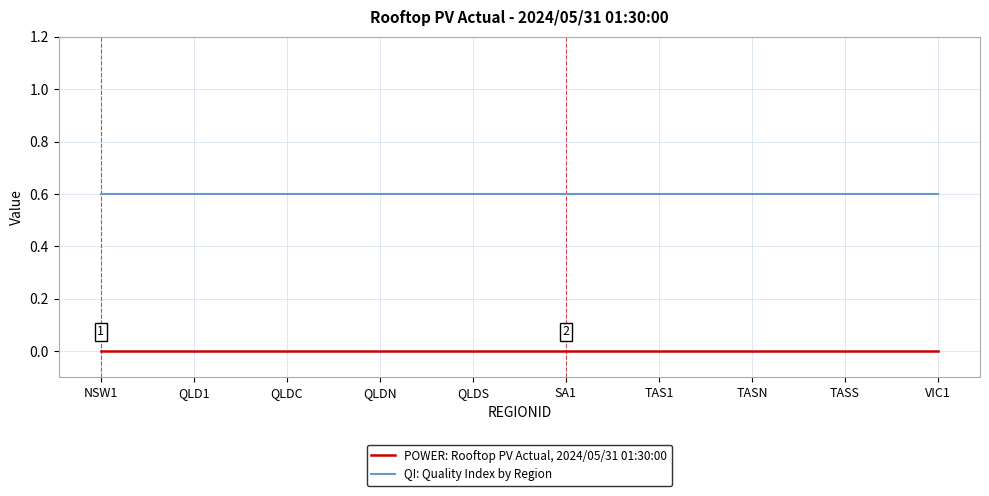

Does the chart display data point markers on the line(s)?

No